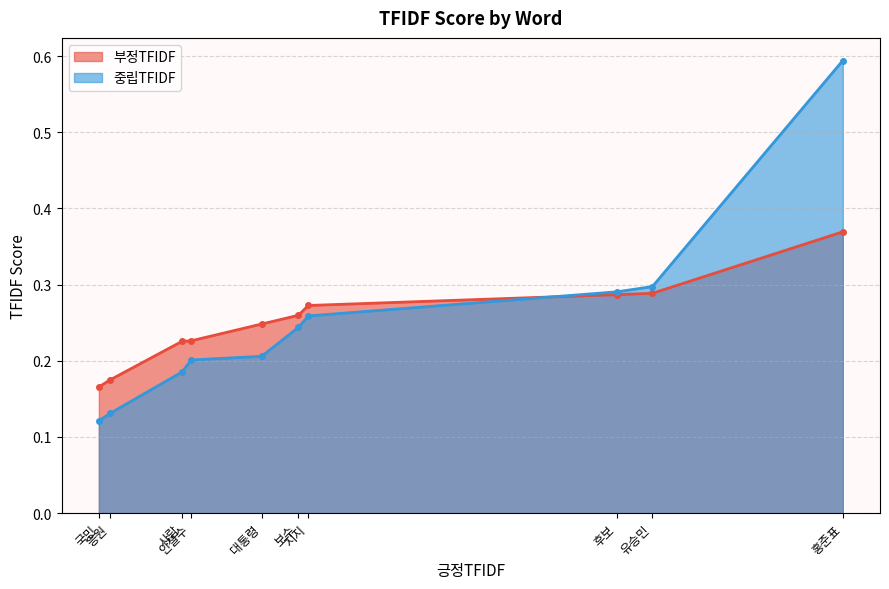

After their last crossing, which series has the higher values: 부정TFIDF or 중립TFIDF?

중립TFIDF